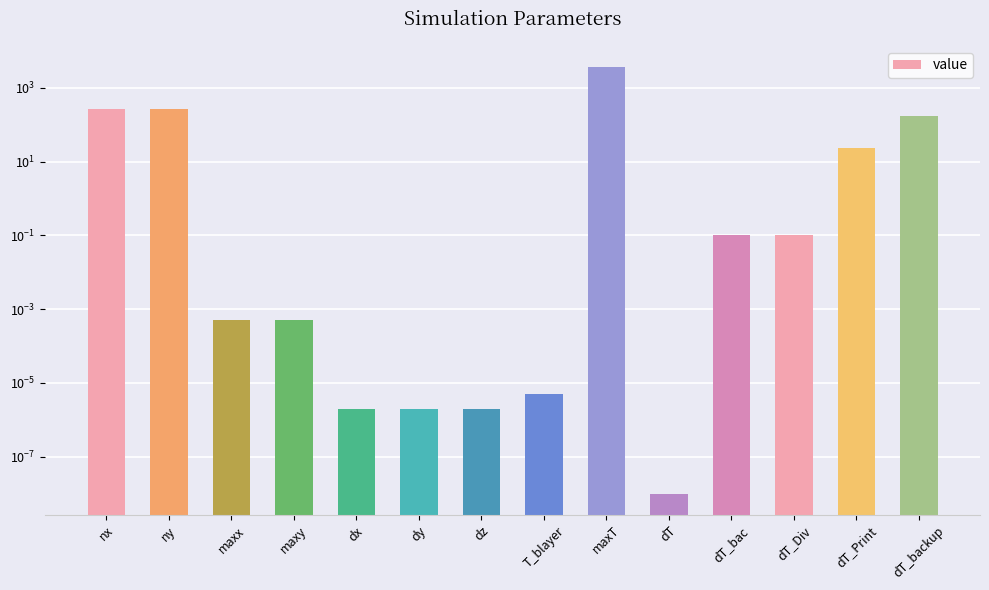

At which label is the value closest to 1800?

nx